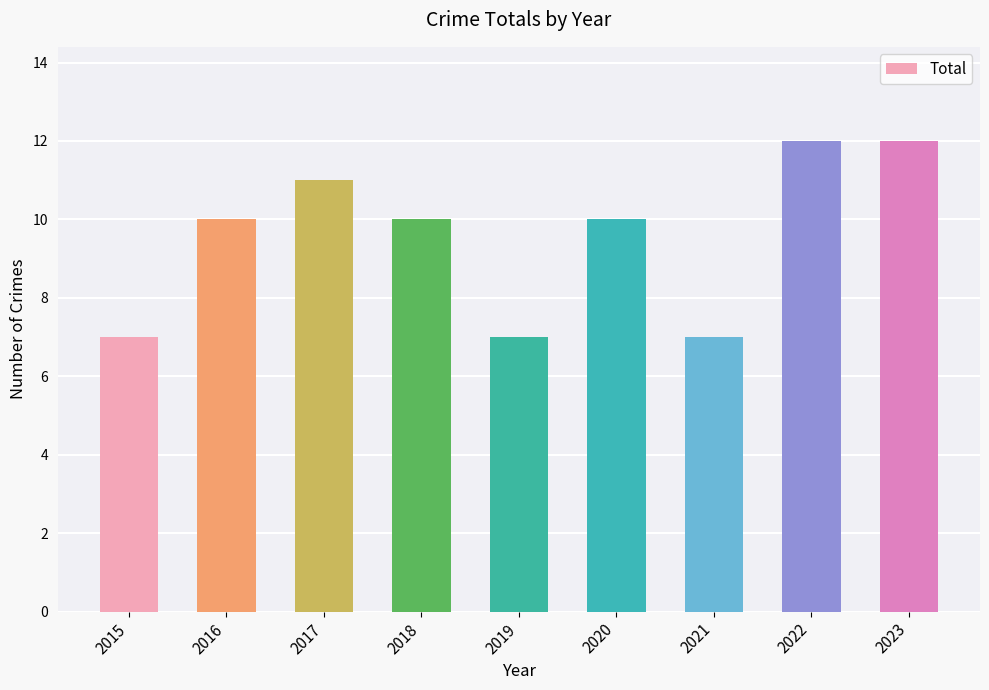

Approximately how many times larger is the value at 2015 compared to 2022?

0.6